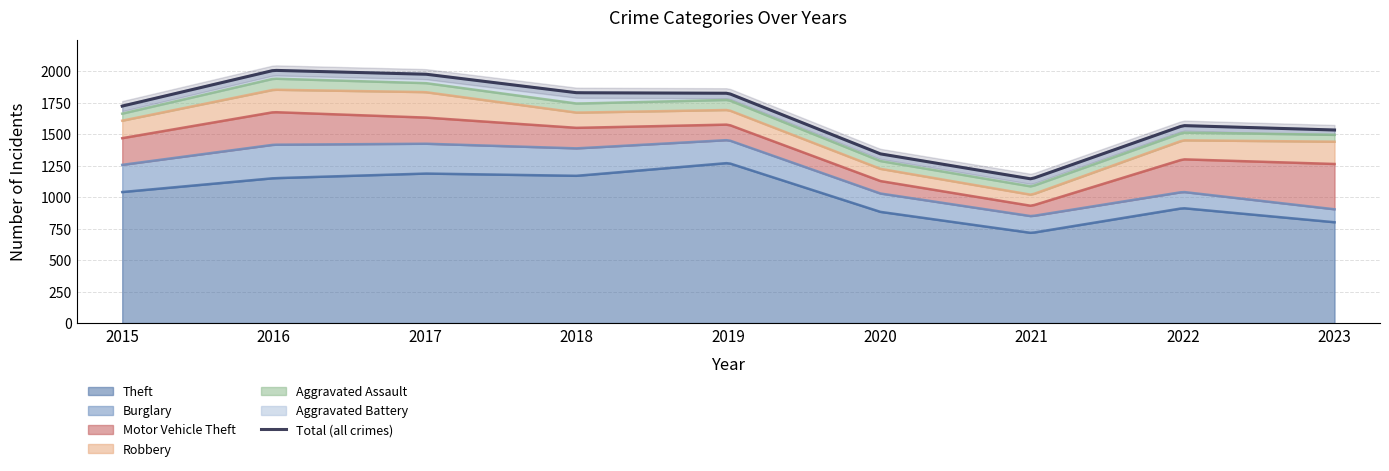

What is the difference between the highest and lowest values at 2016?

1085